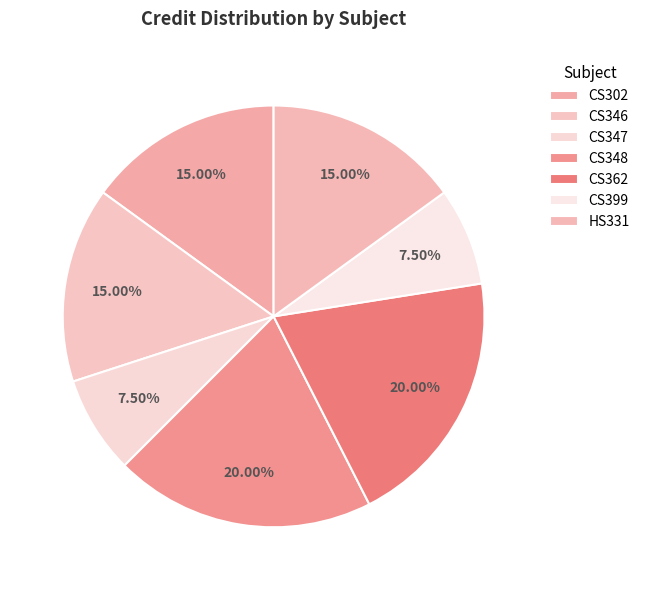

Combined, what portion of the pie is CS399 and HS331?

22.5%